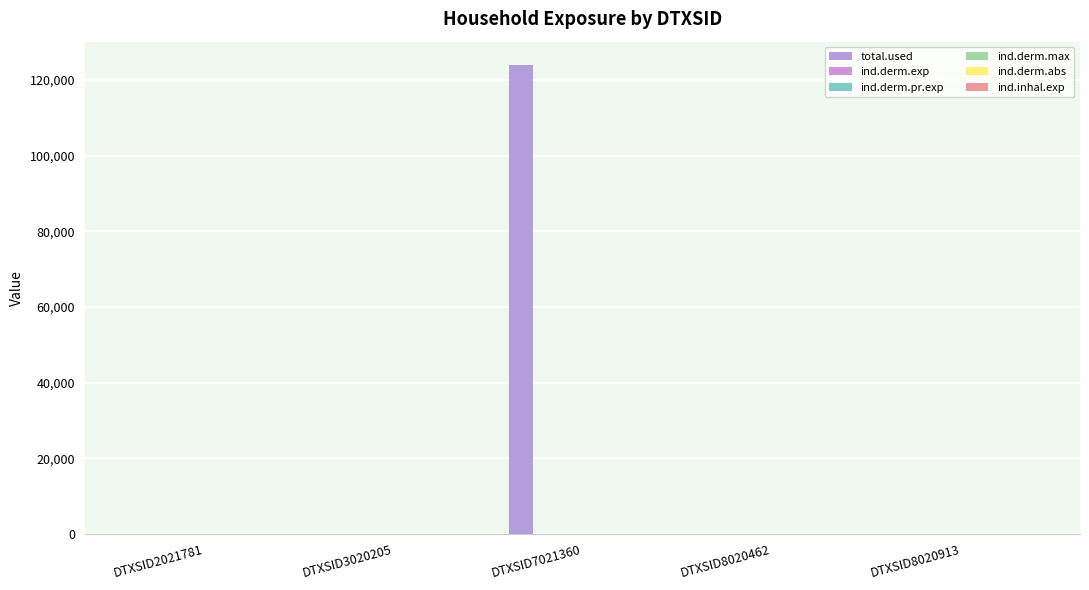

Which has a higher value, DTXSID2021781 or DTXSID8020462?

DTXSID2021781